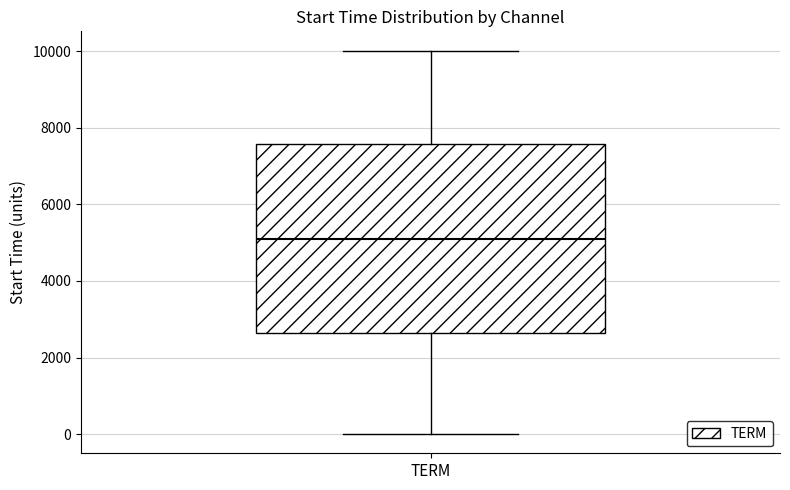

Read this box plot against the y-axis: the position of the median line, the range covered by the box, and the ends of both whiskers. The values are not printed on the chart, so give them approximately, as read against the axis.

median 5000, box 2600 to 7600, whiskers 0 to 10000